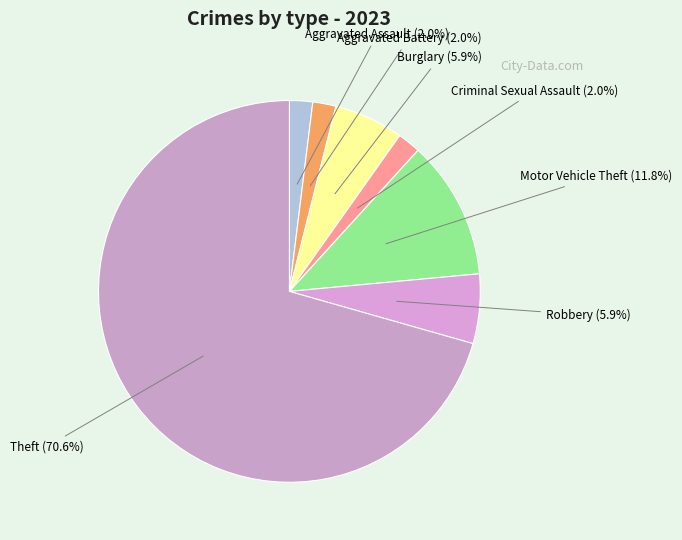

Which category has the biggest portion of the pie?

Theft